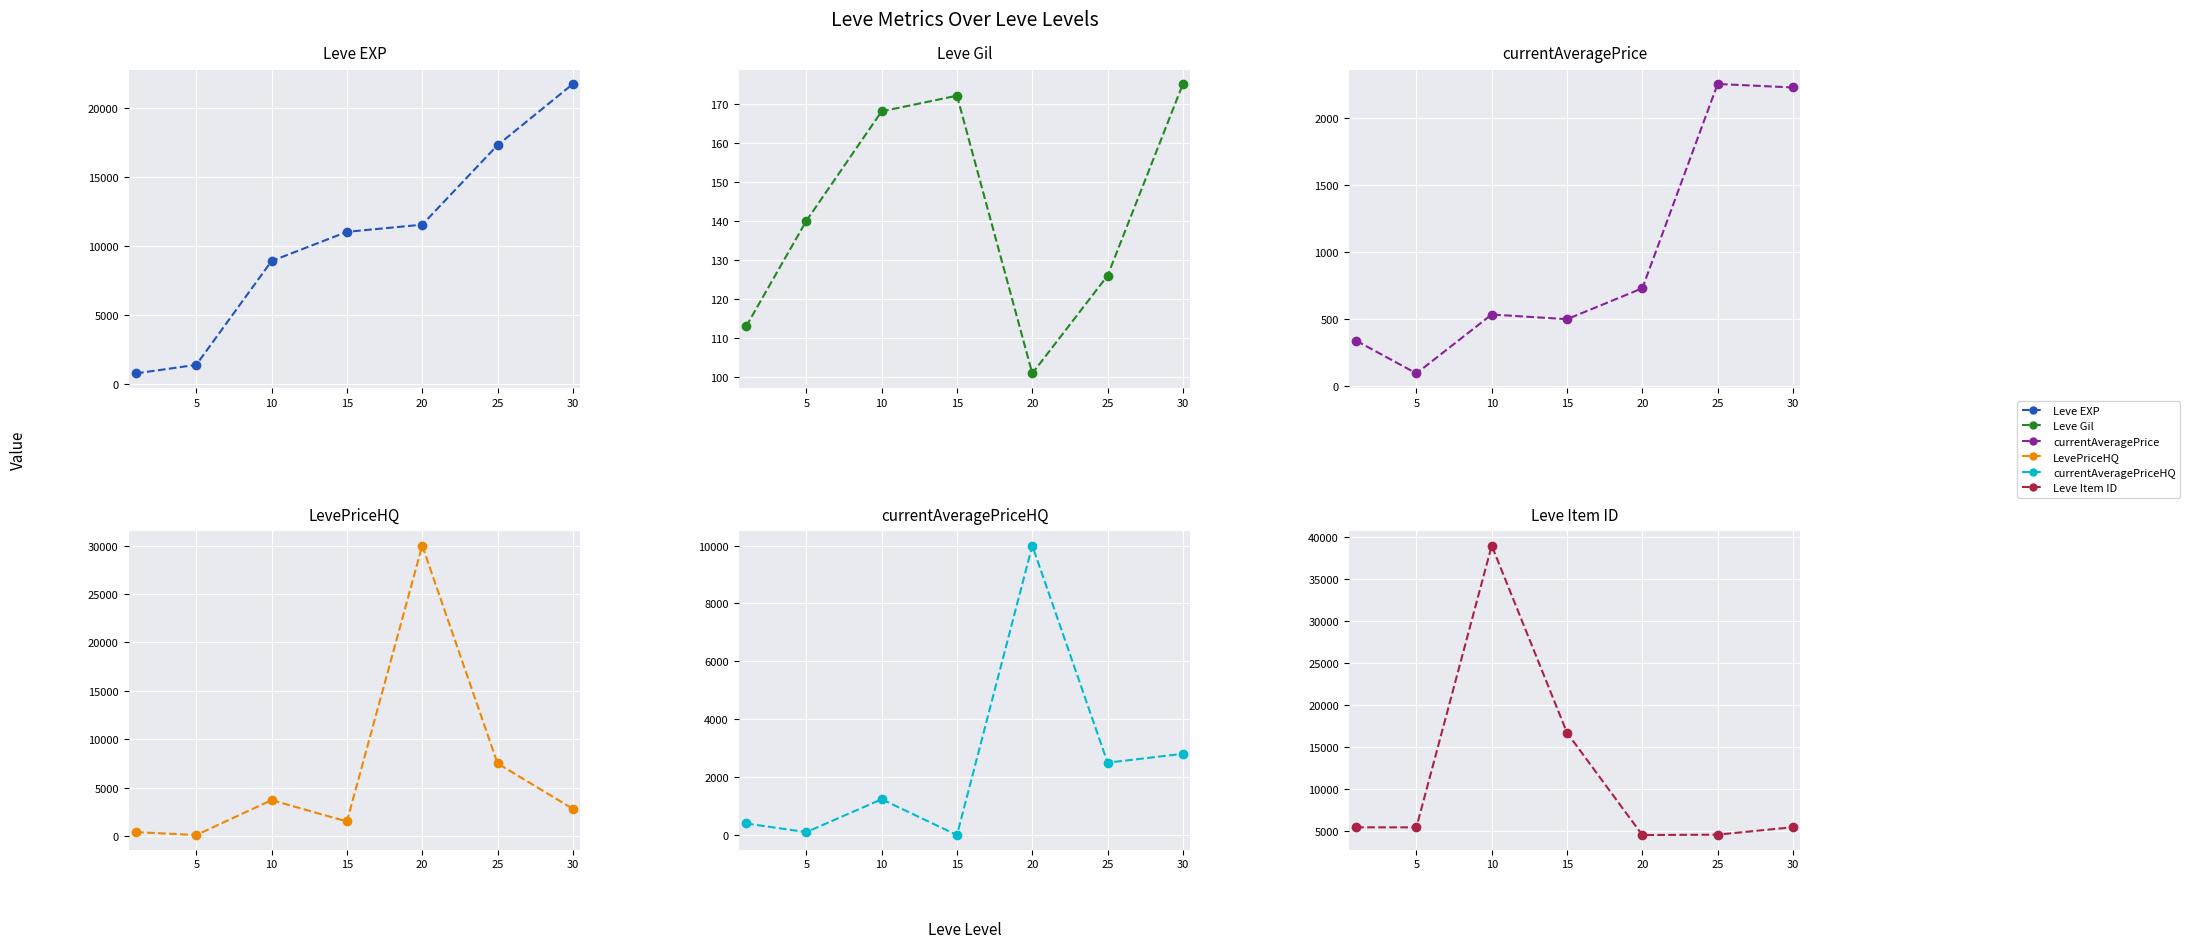

True or false: LevePriceHQ and currentAveragePrice cross at least once.

False